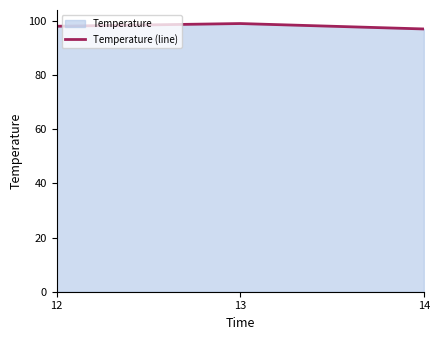

What is the sum of the values at 12 and 13?

197